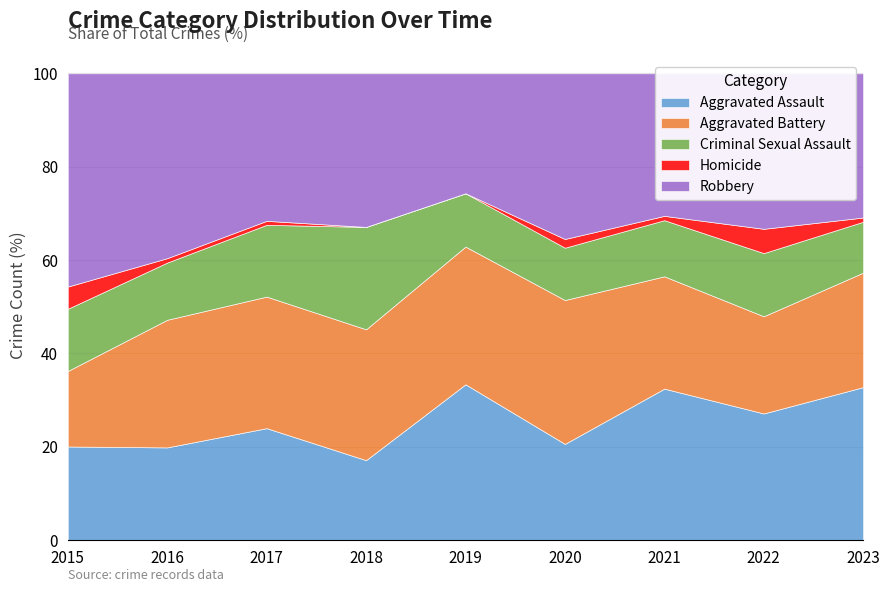

Is the value of Homicide at 2018 greater than the value of Robbery at 2016?

No